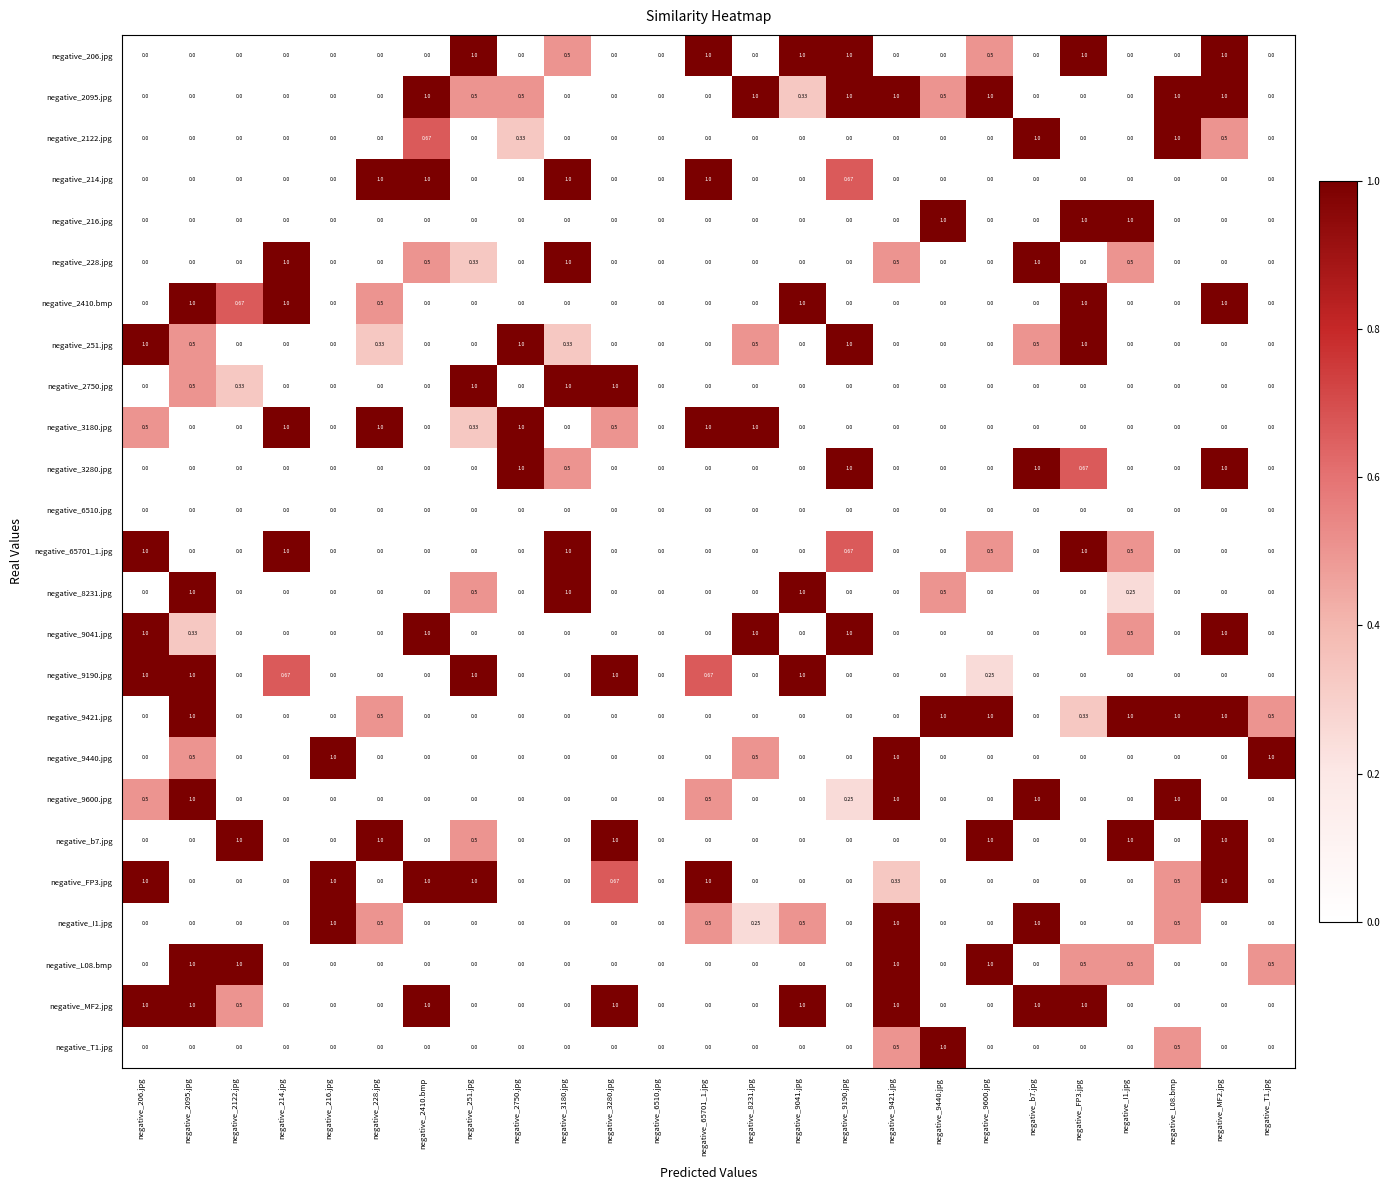

Is the value of negative_3180.jpg at negative_b7.jpg greater than the value of negative_228.jpg at negative_251.jpg?

No